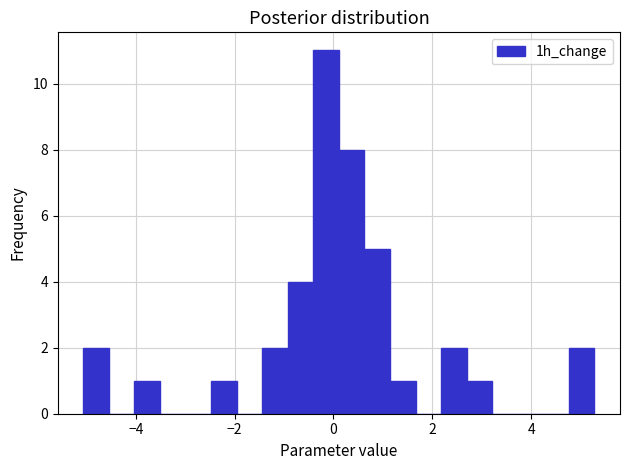

Read against the x-axis, roughly where is the centre of the tallest bar?

-0.2